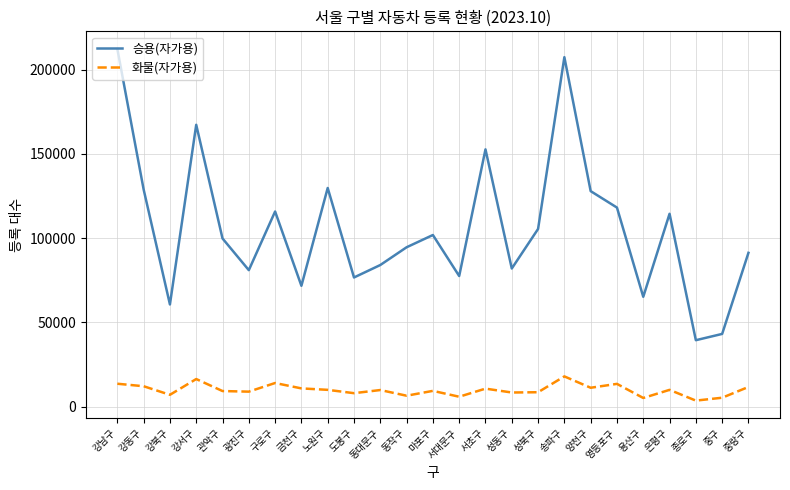

Which series has the largest total across all categories?

승용(자가용)